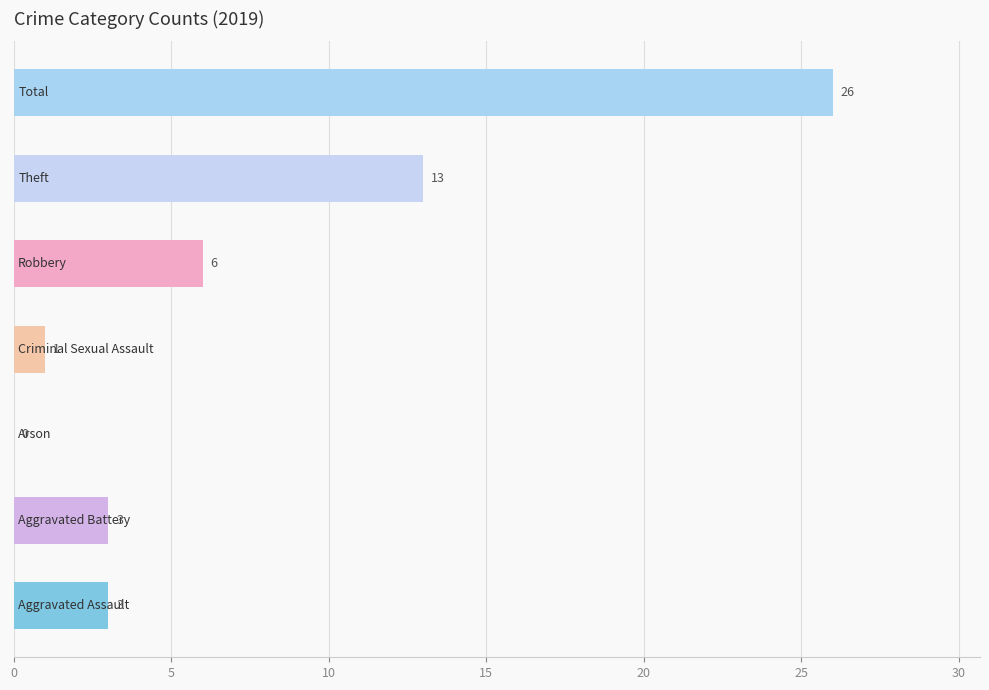

What is the sum of all values?

52